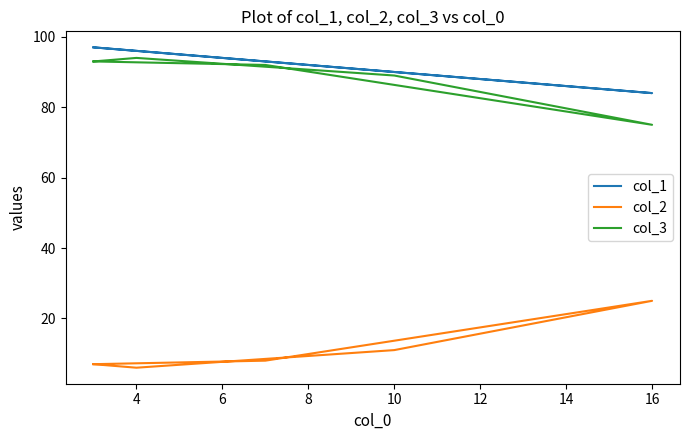

How many data points in col_2 are above 8?

2